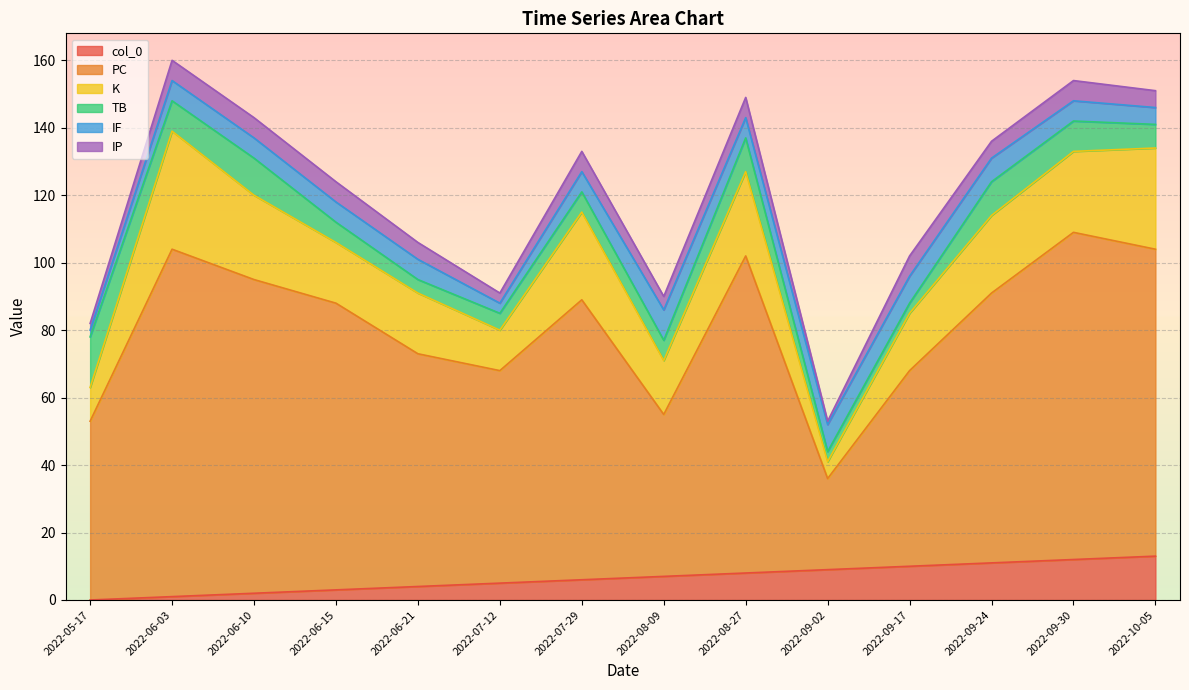

What is the spread (max minus min) of values at 2022-09-17?

55